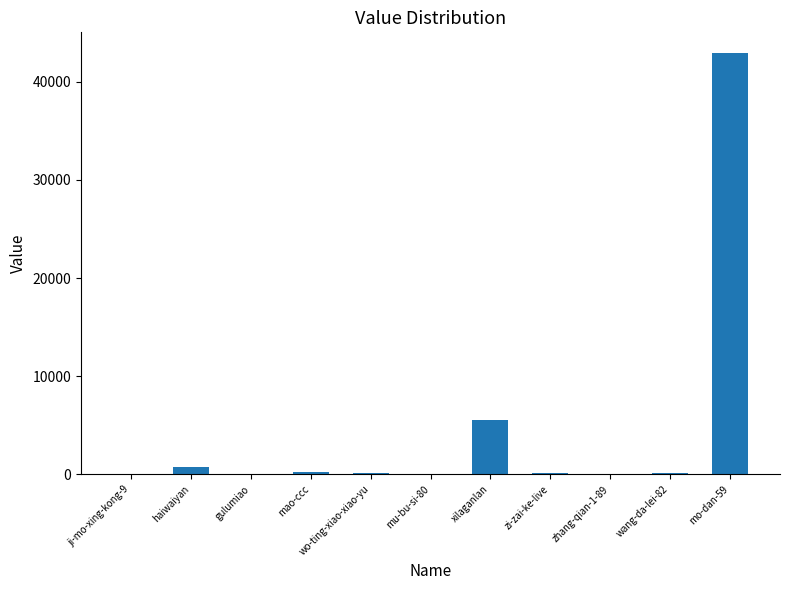

How many series are shown in this chart?

1